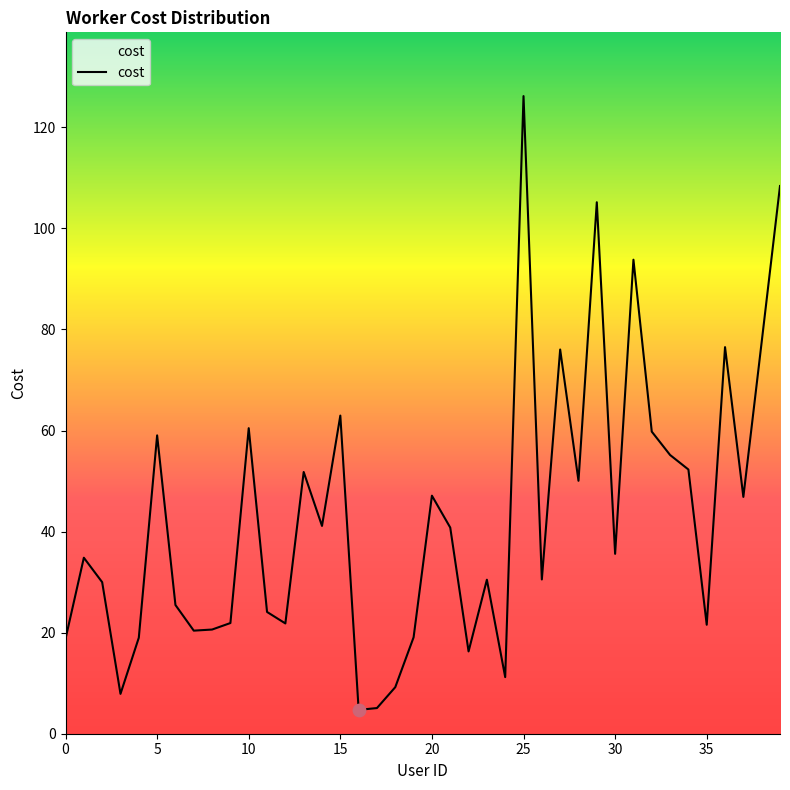

What is the greatest value displayed?

126.2